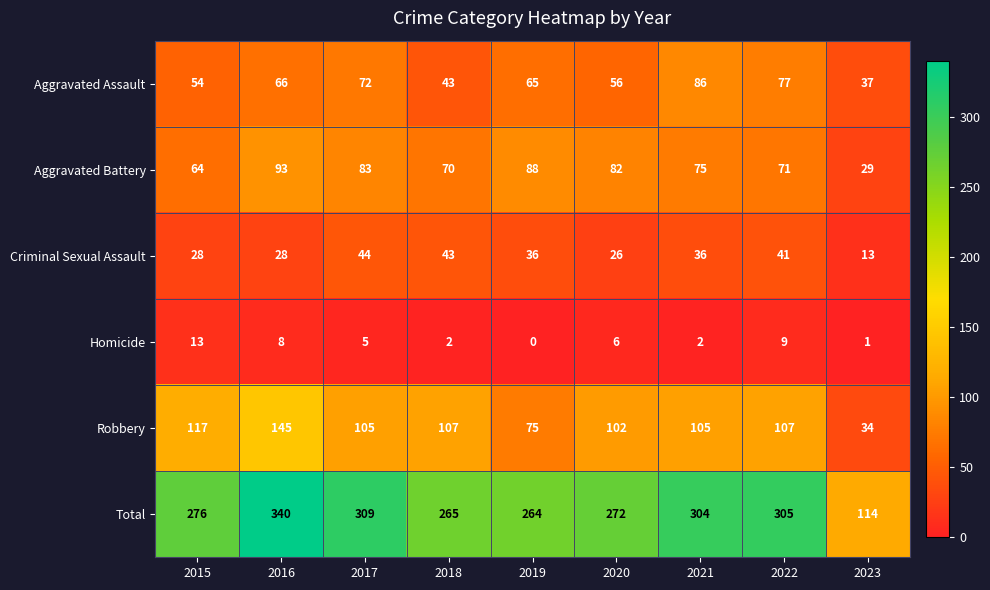

The value of Total at 2022 is 305. True or false?

True